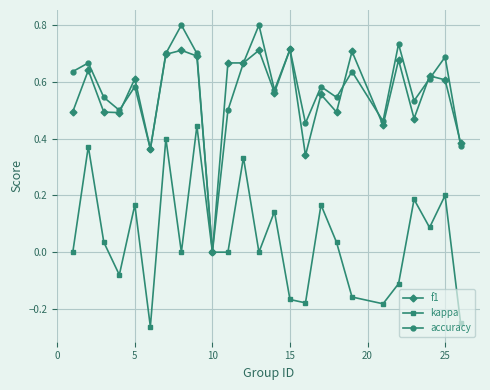

True or false: kappa has more than 0 interior local peaks.

True